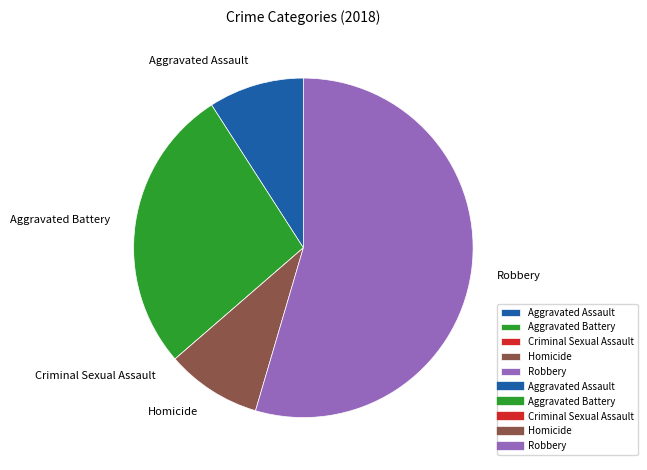

Which slice is the largest?

Robbery